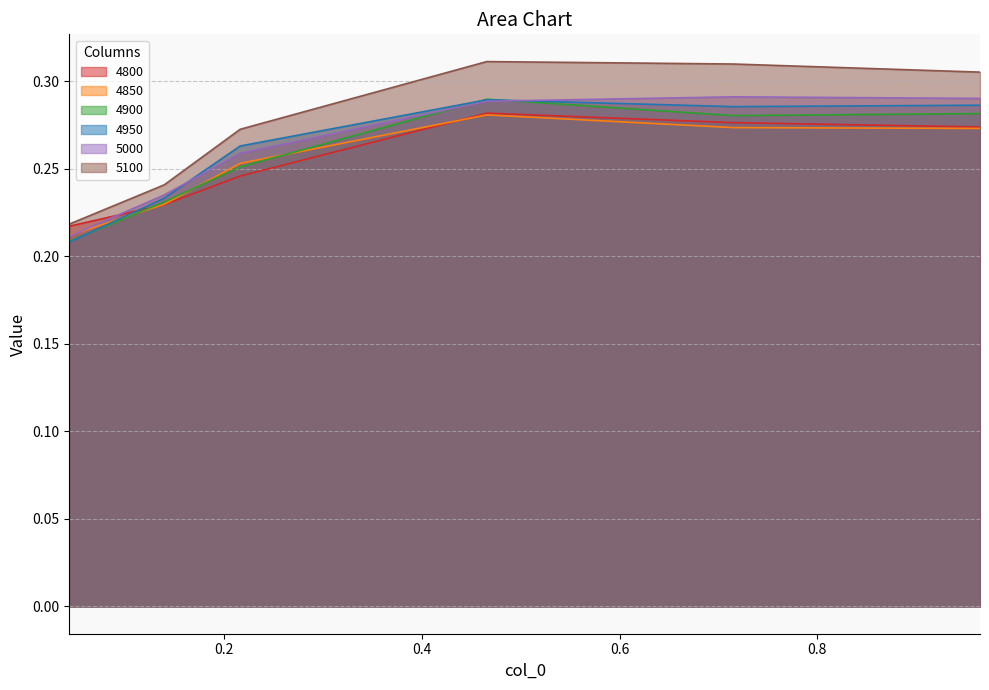

What is the maximum value for 5100?

0.3